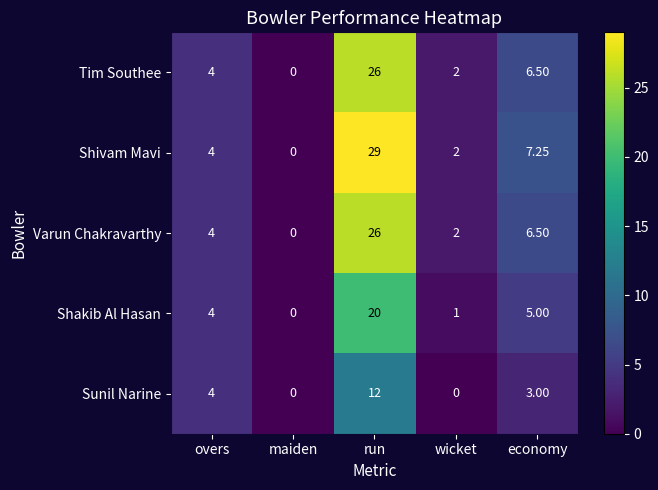

Which series changed the most between overs and wicket?

Sunil Narine